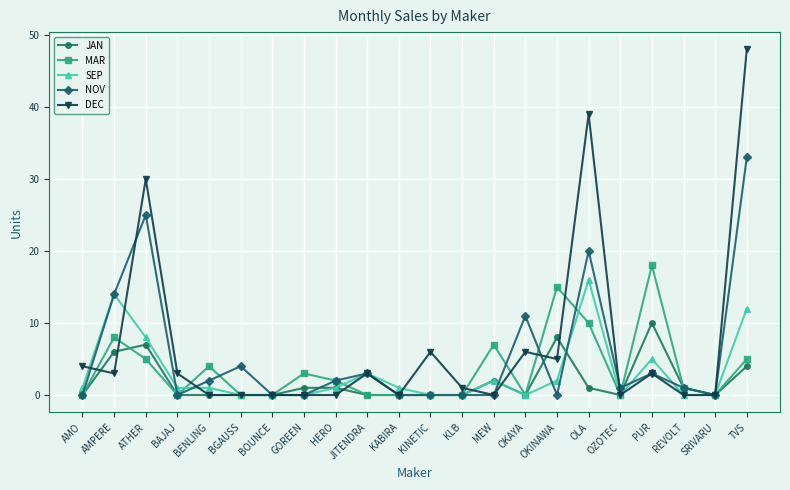

In MAR, how many points are higher than both neighbors (excluding endpoints)?

6